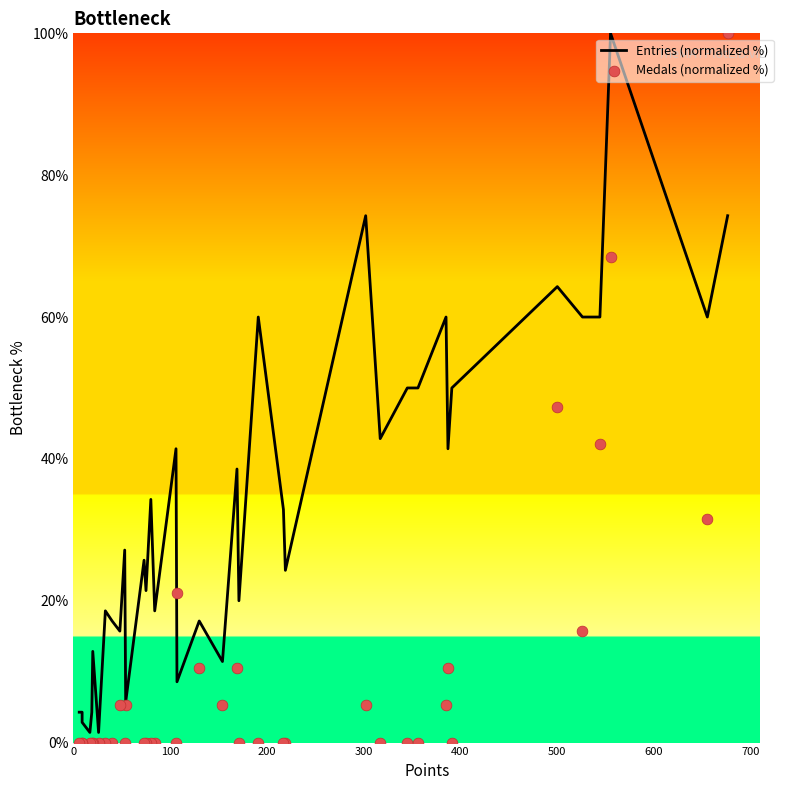

What are all the series names shown in the legend?

Entries (normalized %), Medals (normalized %)